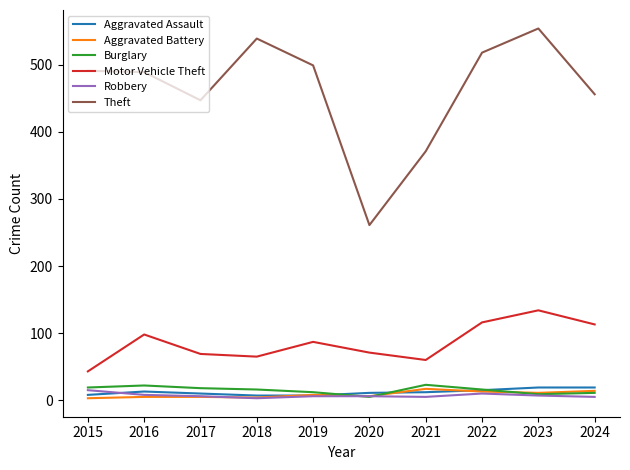

At which category is the sum across all series the highest?

2023